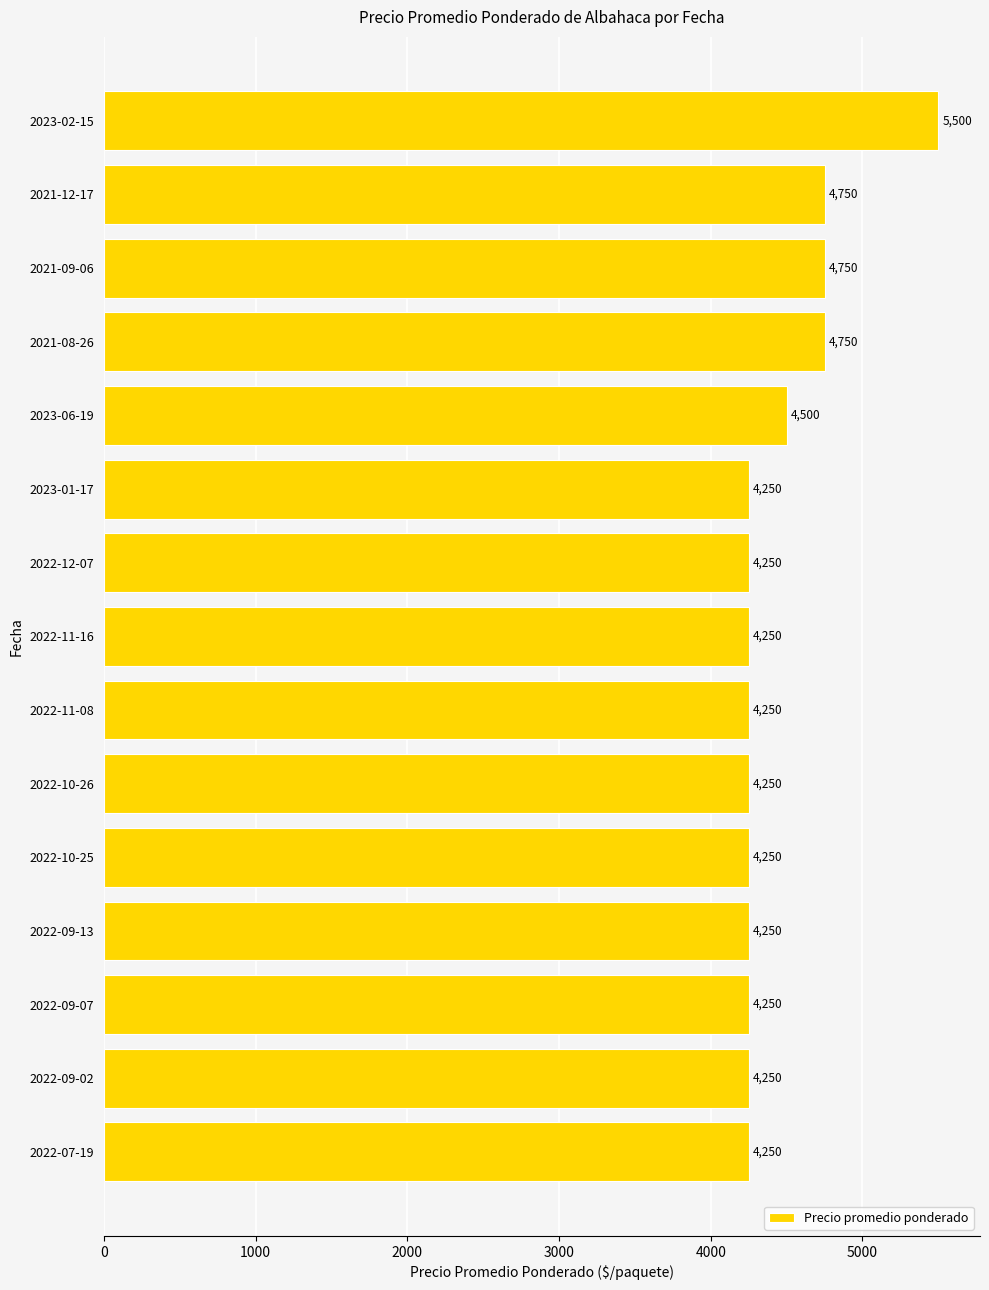

What is the average value?

4450